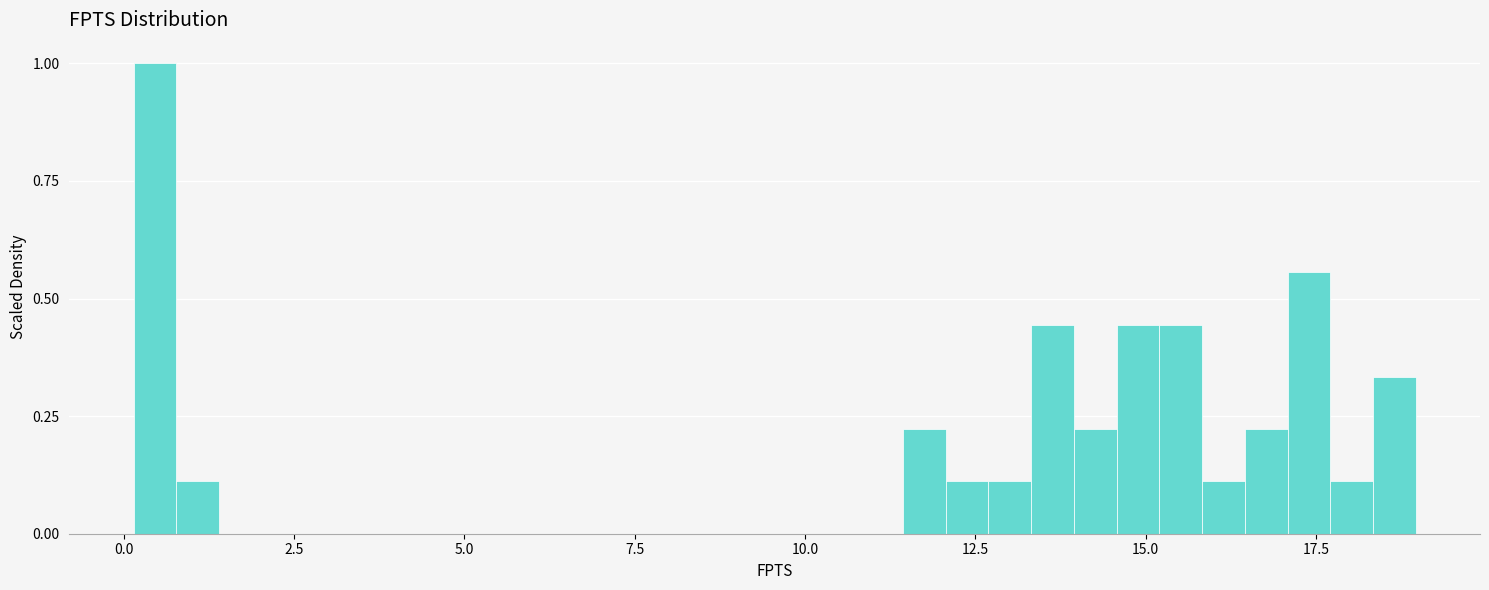

Read against the x-axis, roughly where is the centre of the tallest bar?

0.5